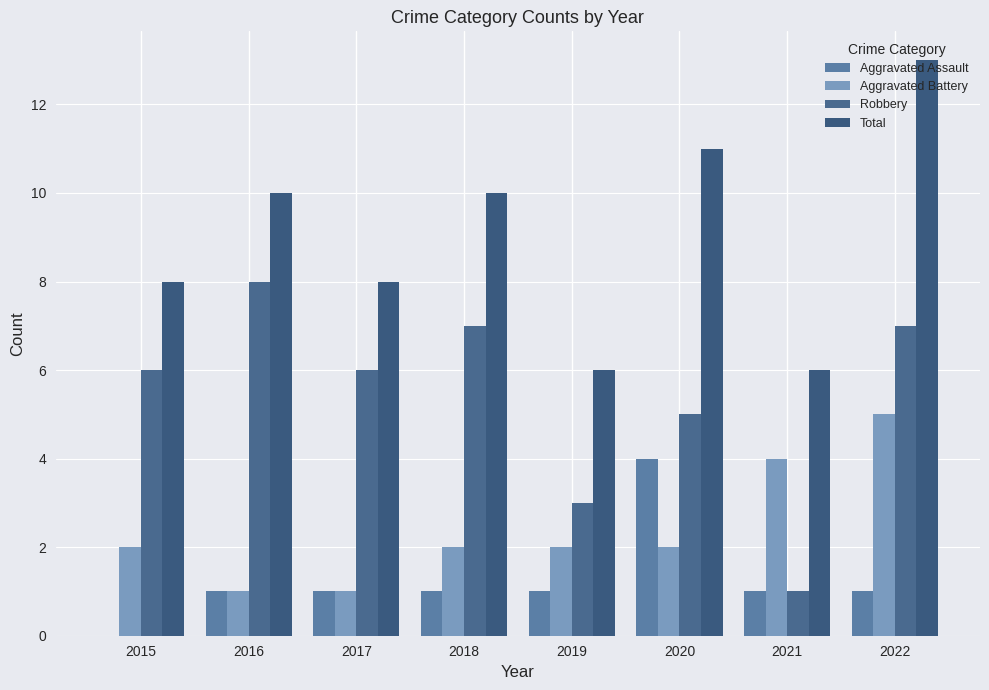

Is the value of Aggravated Battery at 2017 greater than the value of Total at 2022?

No